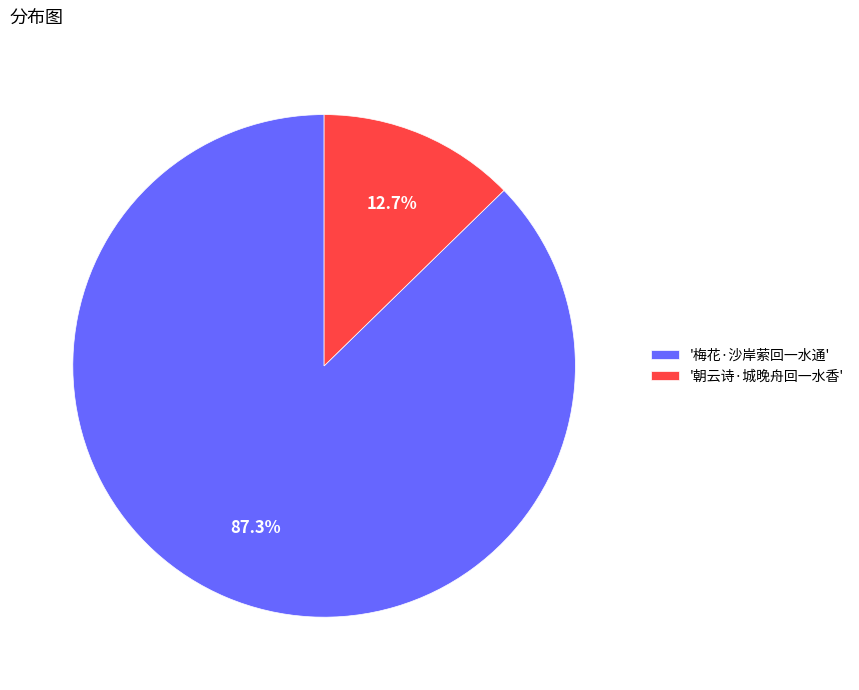

Combined, do '朝云诗·城晚舟回一水香' and '梅花·沙岸萦回一水通' account for over 50%?

Yes